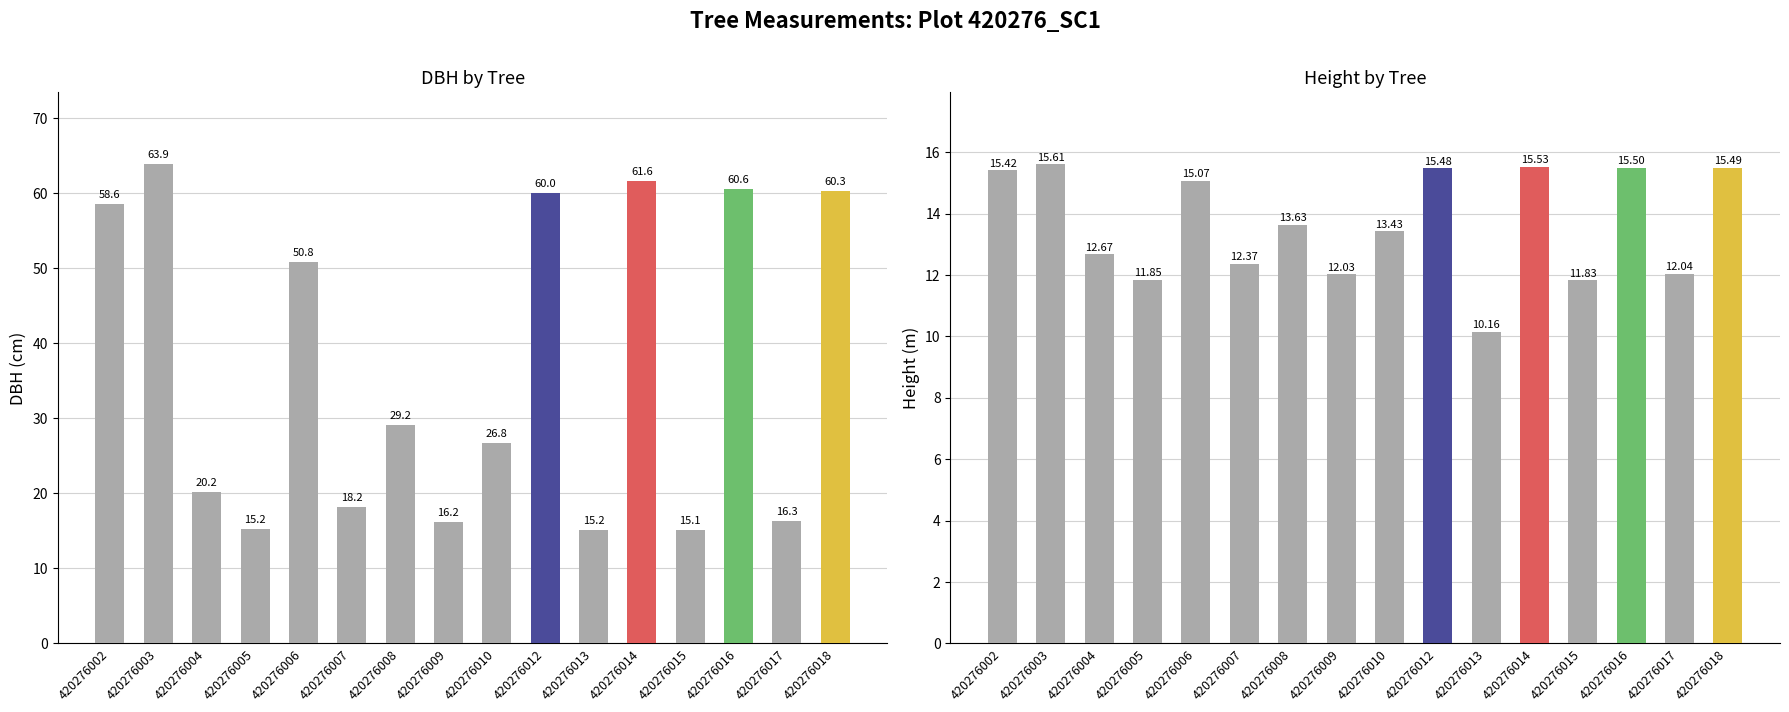

What is the maximum value shown in the chart?

63.9